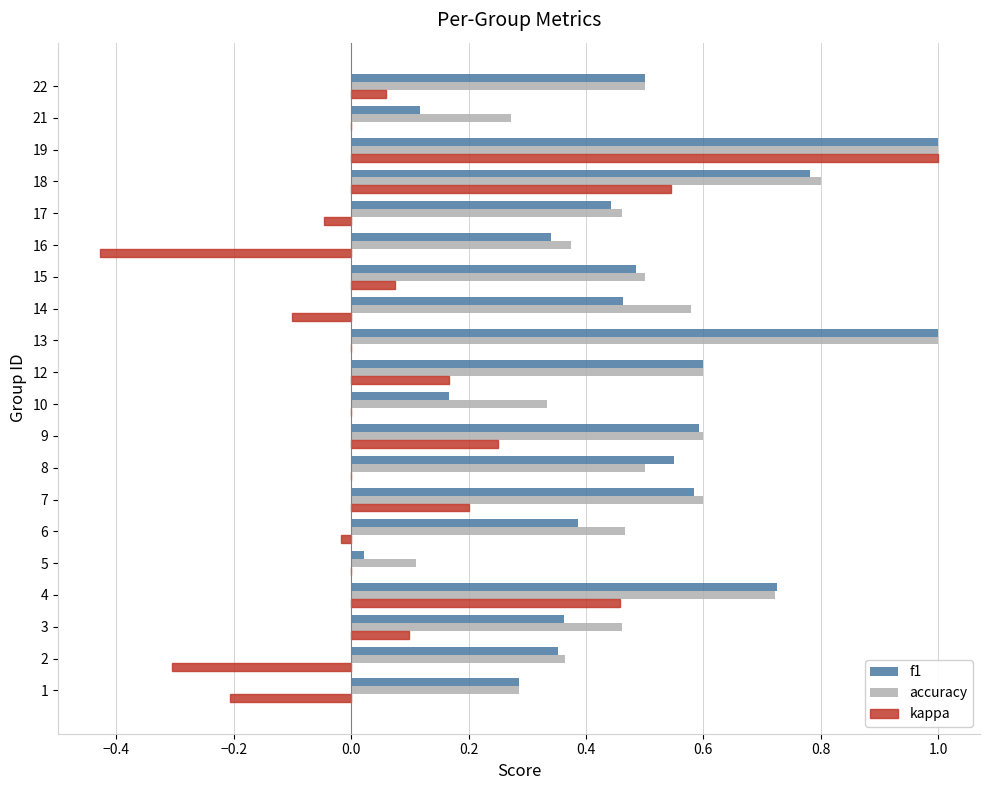

Which series has the largest range (max minus min)?

kappa